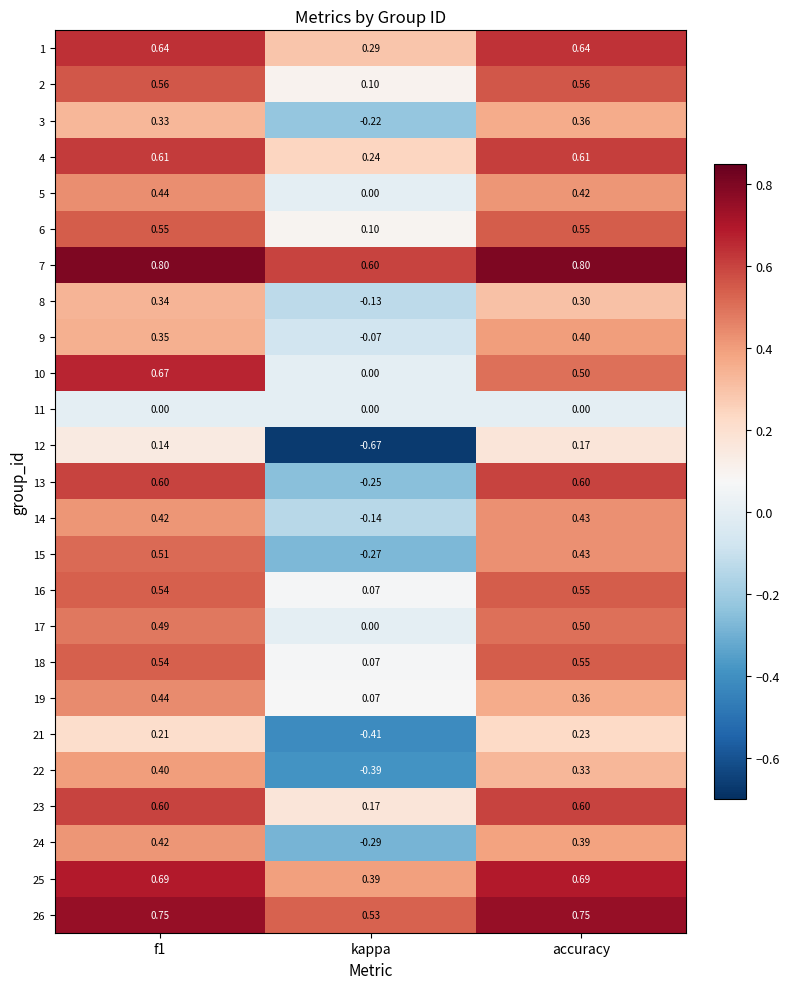

At which label is 5 closest to 0?

kappa